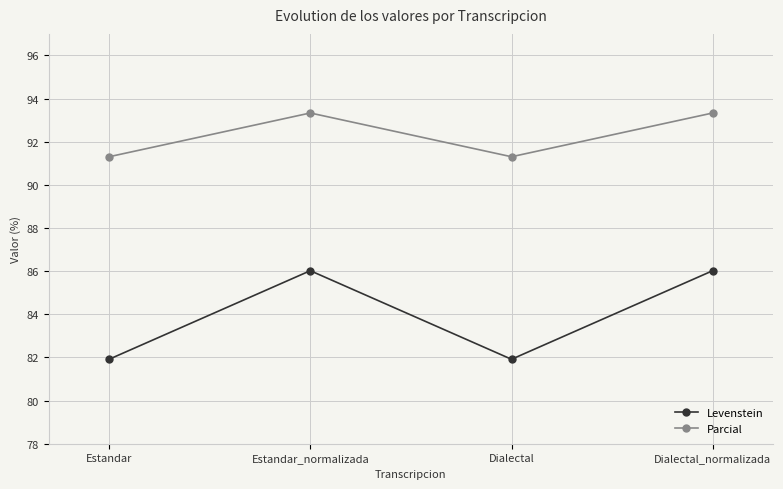

The Levenstein series shows 86.0 at Dialectal_normalizada. True or false?

True